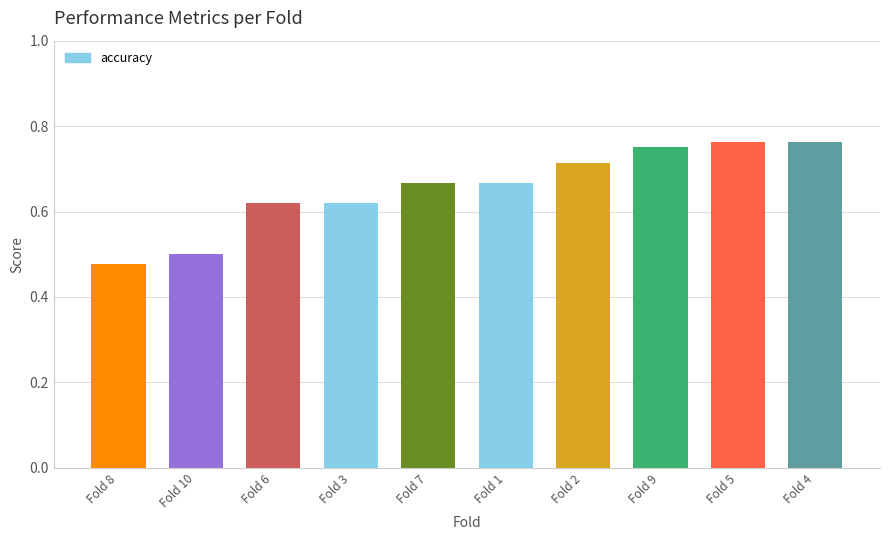

Between Fold 10 and Fold 6, which is larger?

Fold 6